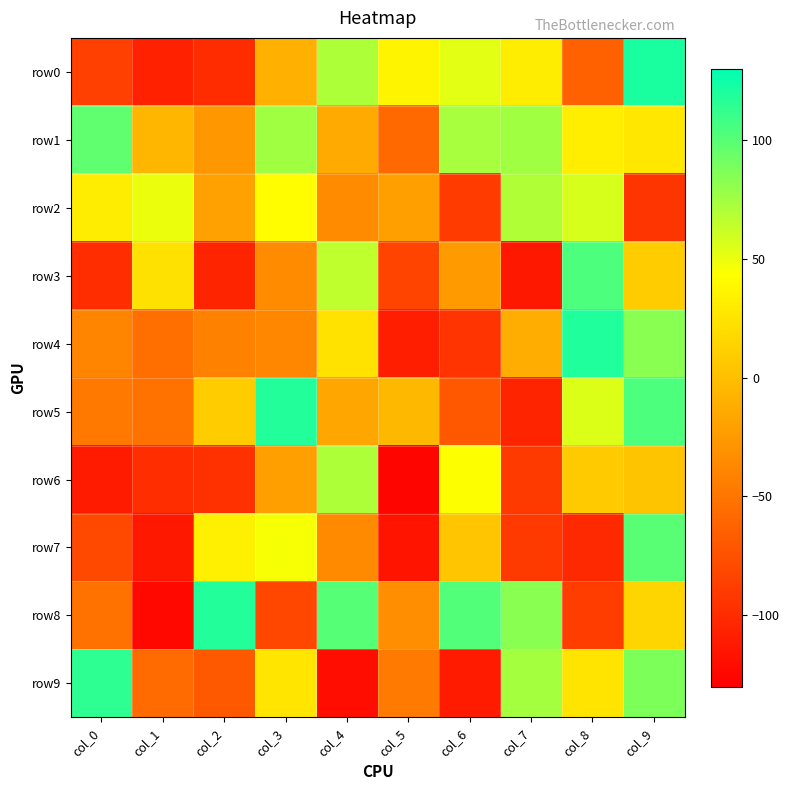

Which series changed the most between col_4 and col_6?

row4